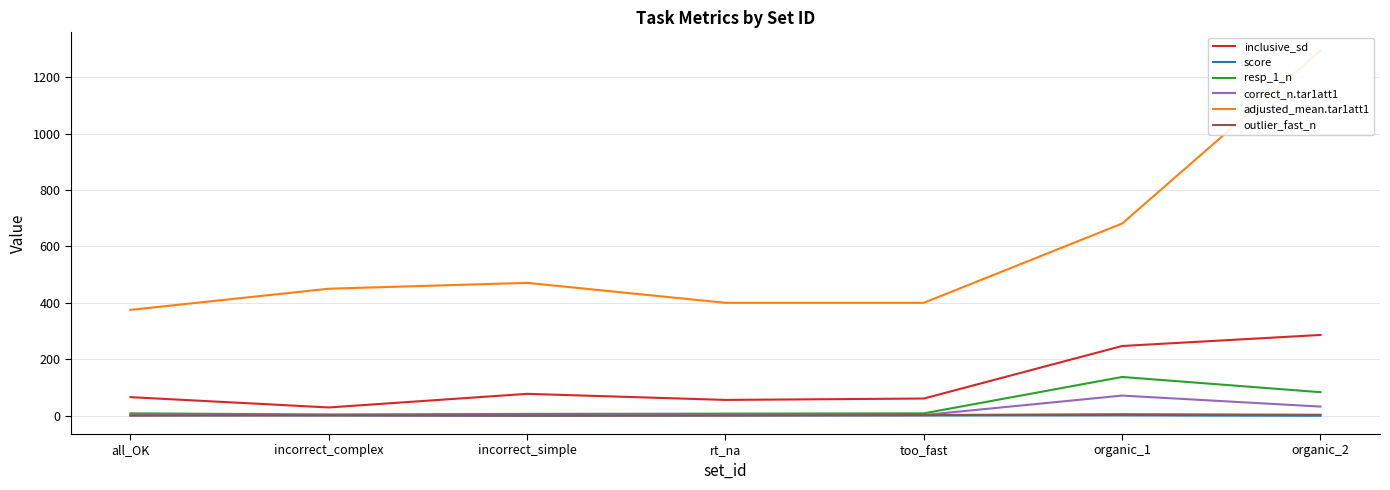

List the labels in order of outlier_fast_n value, smallest first.

all_OK, incorrect_simple, rt_na, incorrect_complex, too_fast, organic_2, organic_1